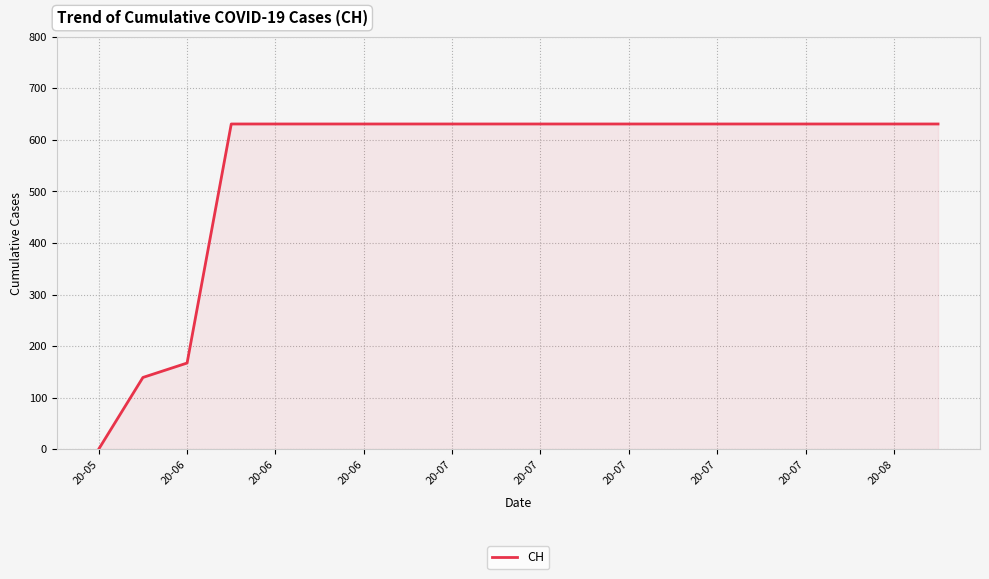

What is the greatest value displayed?

631